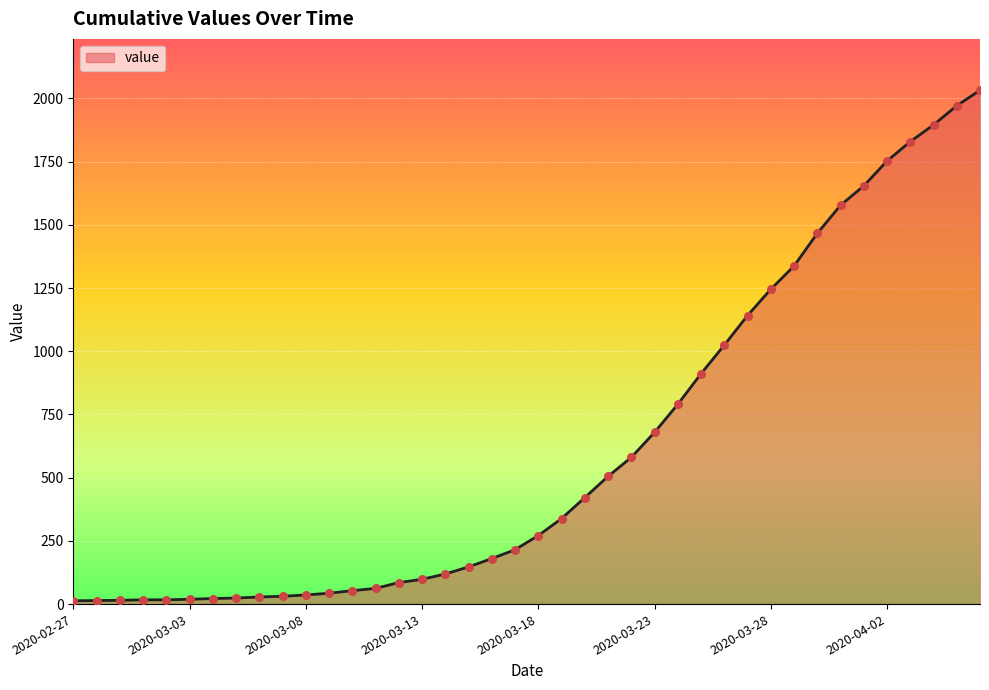

What is the difference between the maximum and minimum values?

2019